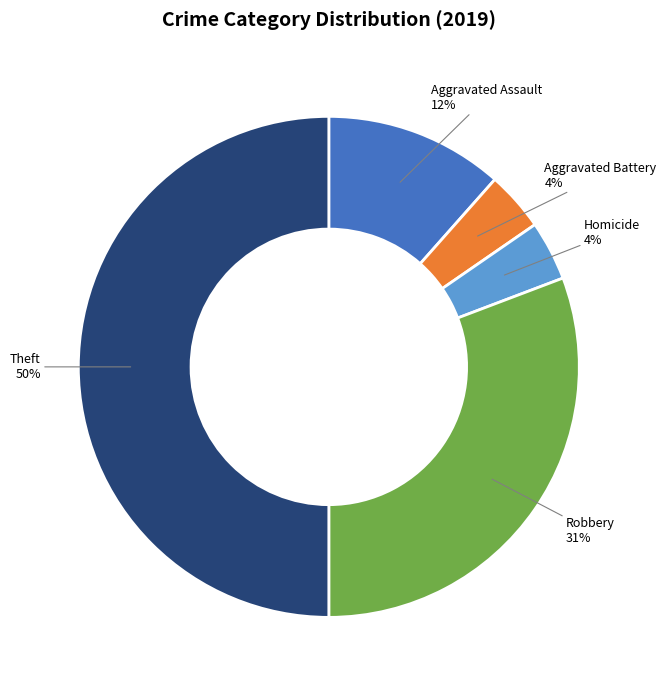

How many segments does this pie chart have?

5